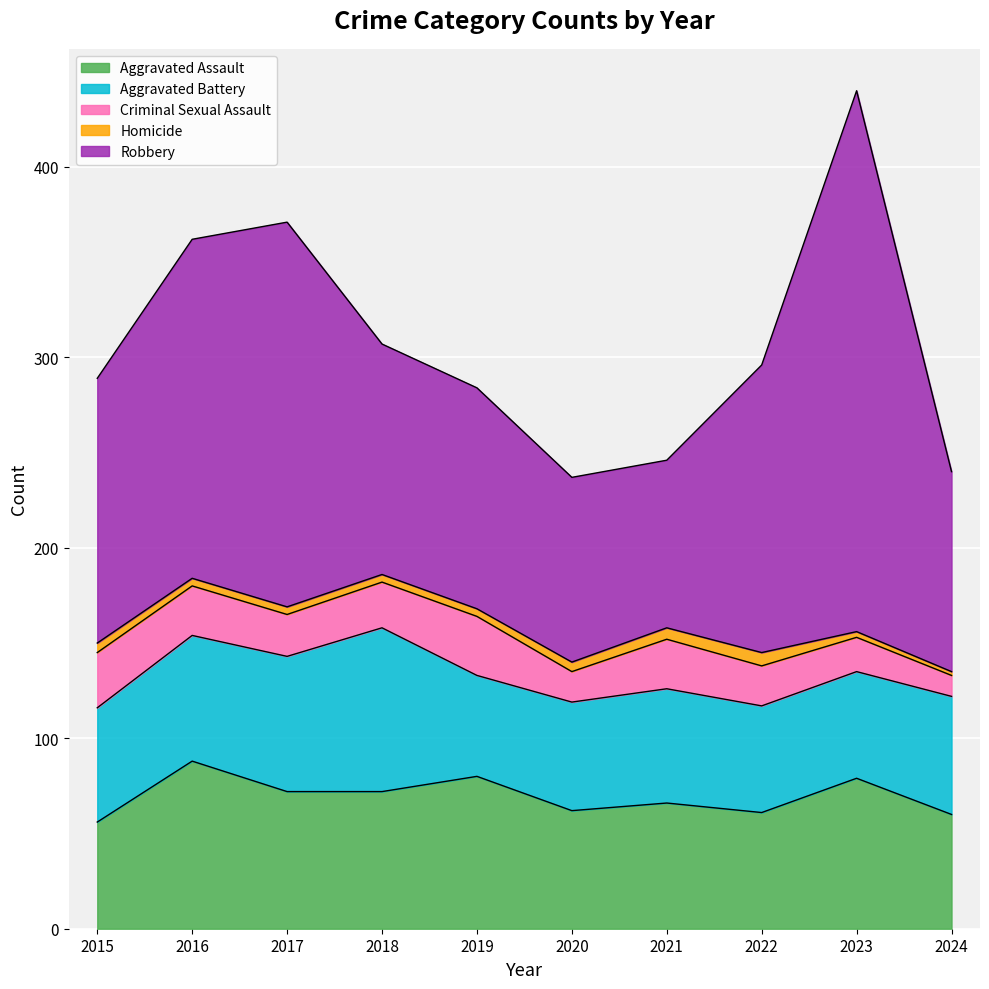

True or false: Criminal Sexual Assault has a value of 24 at 2018.

True